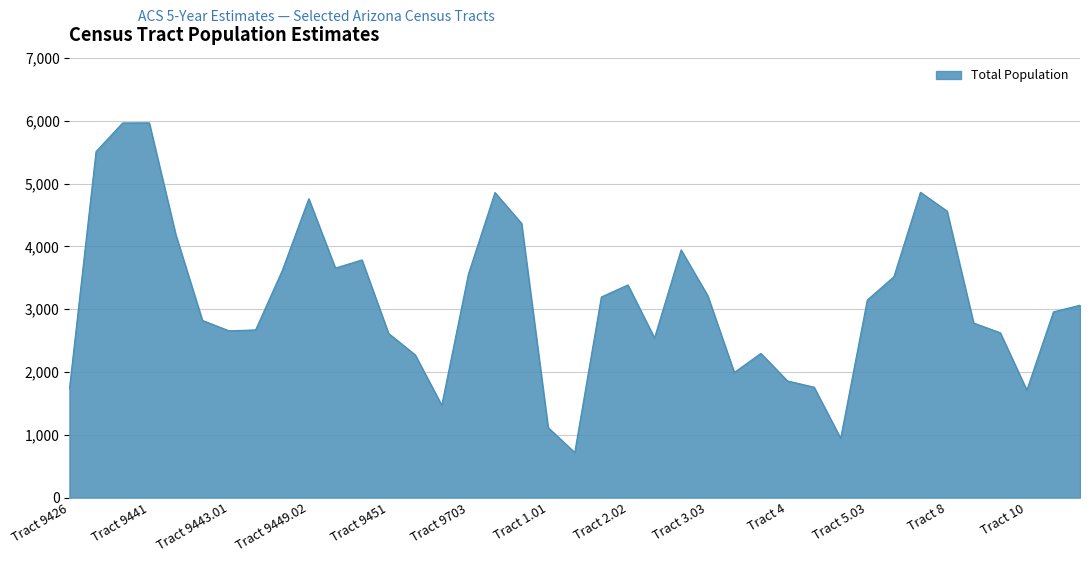

What is the sum of all values?

122673